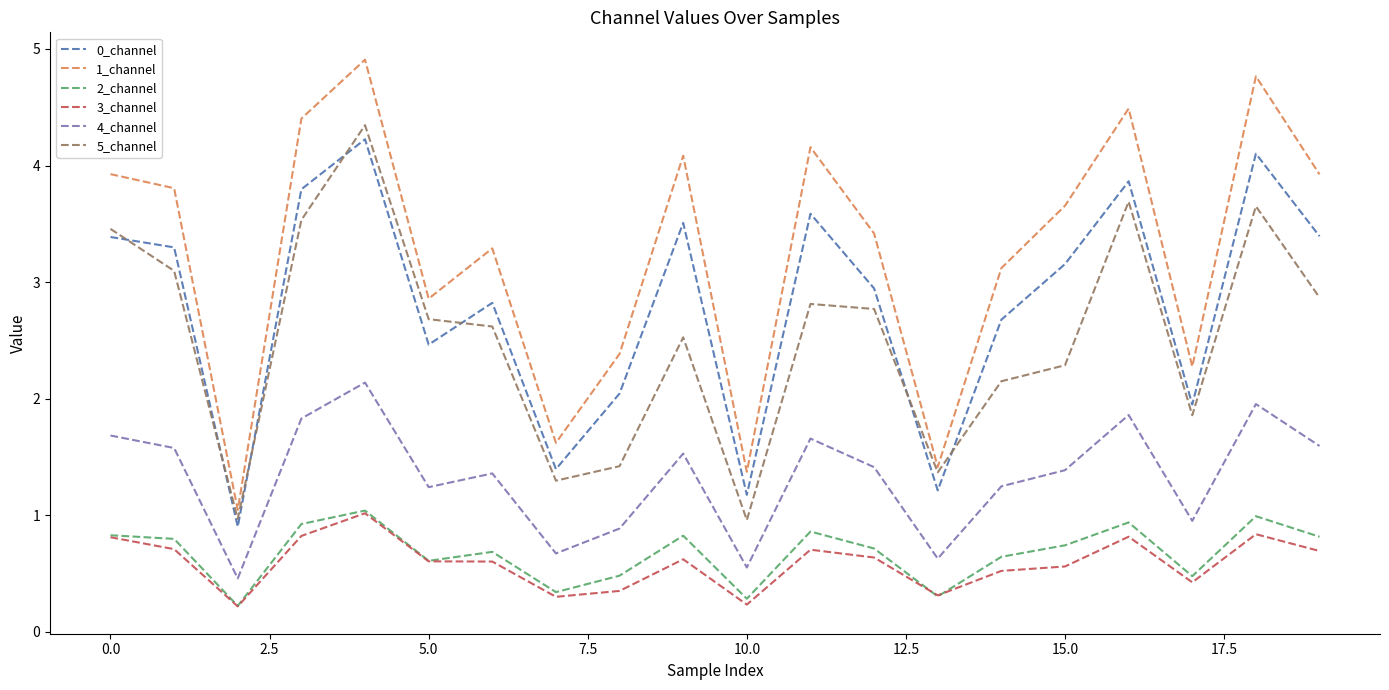

Reading left to right, list all the values displayed in this chart.

0_channel: 3.4	3.3	0.9	3.8	4.2	2.5	2.8	1.4	2.0	3.5	1.2	3.6	2.9	1.2	2.7	3.2	3.9	1.9	4.1	3.4
1_channel: 3.9	3.8	1.0	4.4	4.9	2.9	3.3	1.6	2.4	4.1	1.4	4.2	3.4	1.4	3.1	3.7	4.5	2.3	4.8	3.9
2_channel: 0.8	0.8	0.2	0.9	1.0	0.6	0.7	0.3	0.5	0.8	0.3	0.9	0.7	0.3	0.6	0.7	0.9	0.5	1.0	0.8
3_channel: 0.8	0.7	0.2	0.8	1.0	0.6	0.6	0.3	0.4	0.6	0.2	0.7	0.6	0.3	0.5	0.6	0.8	0.4	0.8	0.7
4_channel: 1.7	1.6	0.5	1.8	2.1	1.2	1.4	0.7	0.9	1.5	0.6	1.7	1.4	0.6	1.2	1.4	1.9	1.0	2.0	1.6
5_channel: 3.5	3.1	1.0	3.5	4.3	2.7	2.6	1.3	1.4	2.5	1.0	2.8	2.8	1.4	2.1	2.3	3.7	1.9	3.7	2.9